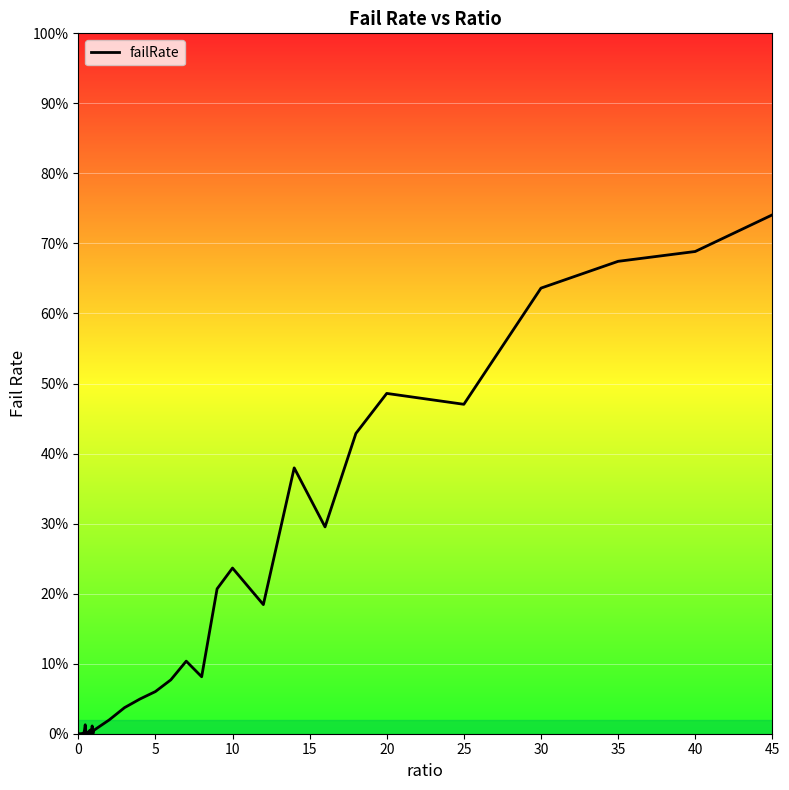

How many points are lower than both their immediate neighbors (excluding endpoints)?

10